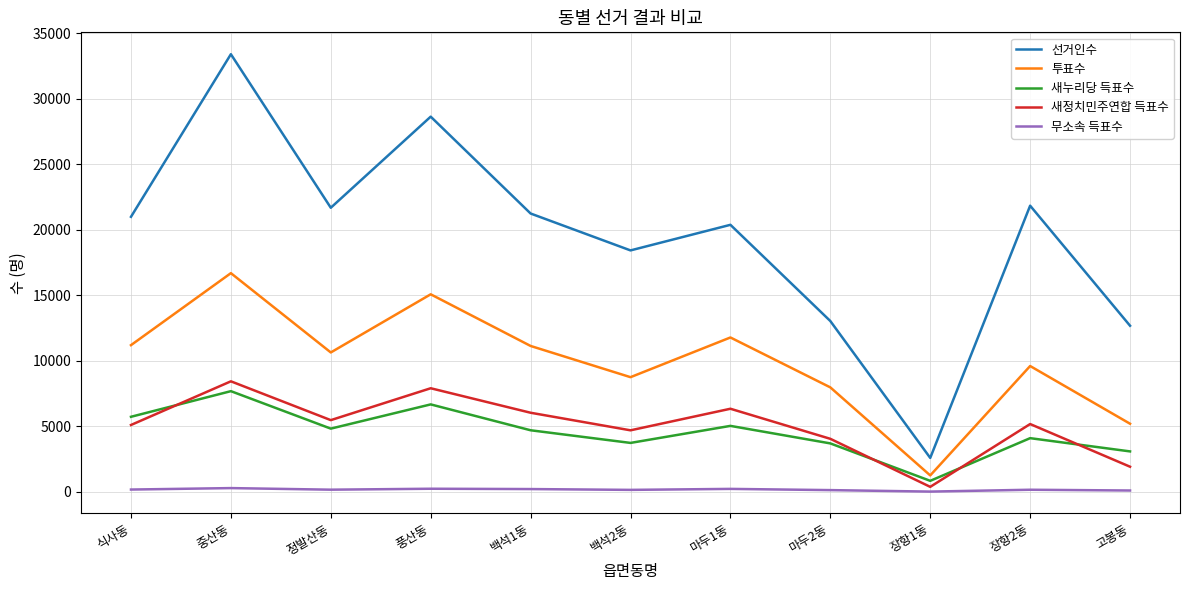

At which category does the chart reach its peak across all series?

중산동